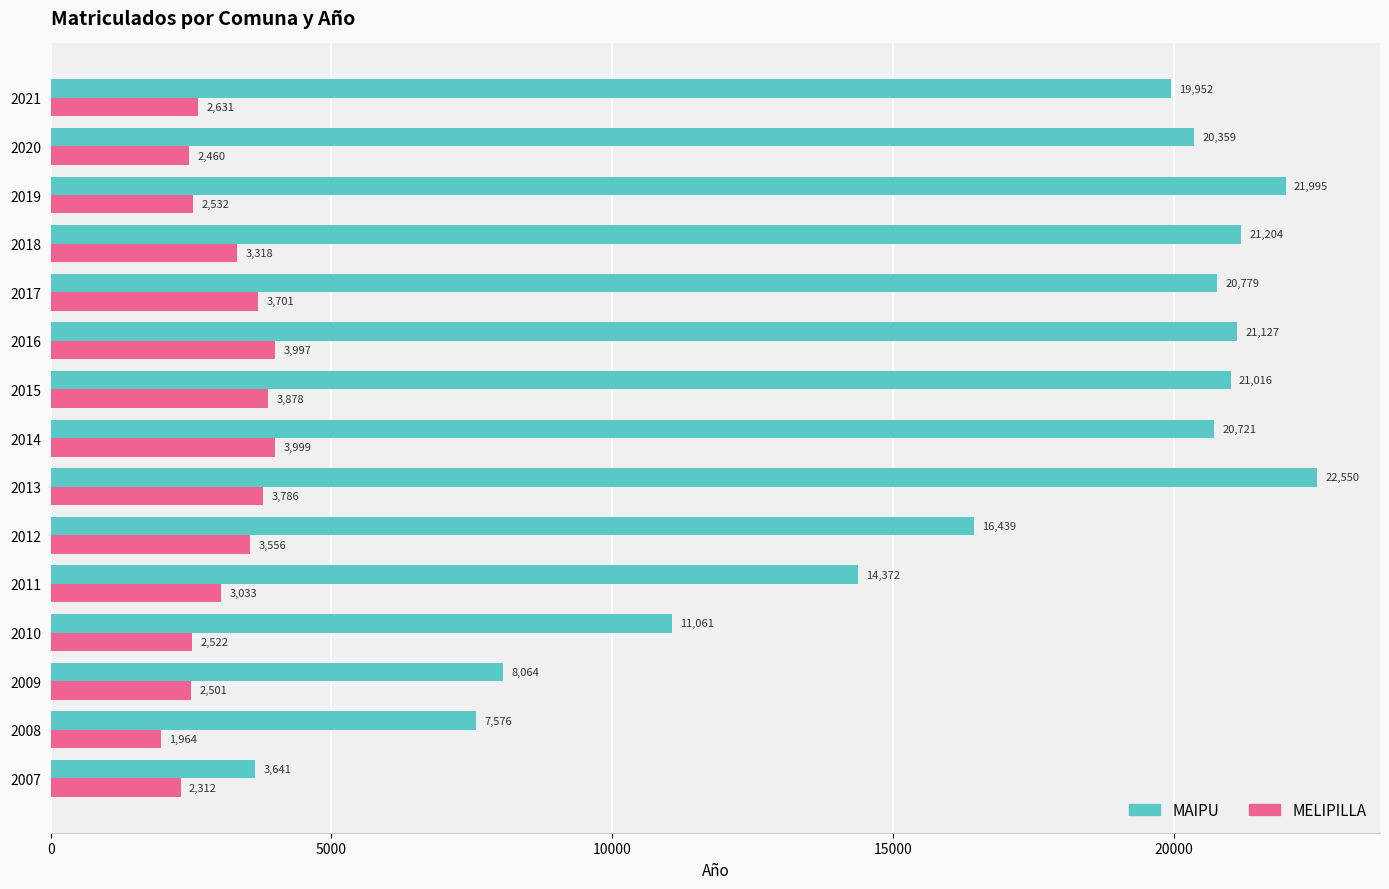

Which label corresponds to the smallest value in the chart?

2008